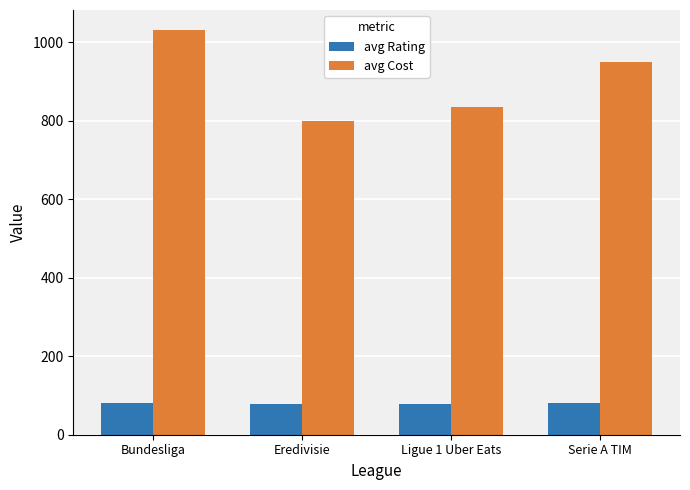

List the labels in order of avg Cost value, smallest first.

Eredivisie, Ligue 1 Uber Eats, Serie A TIM, Bundesliga